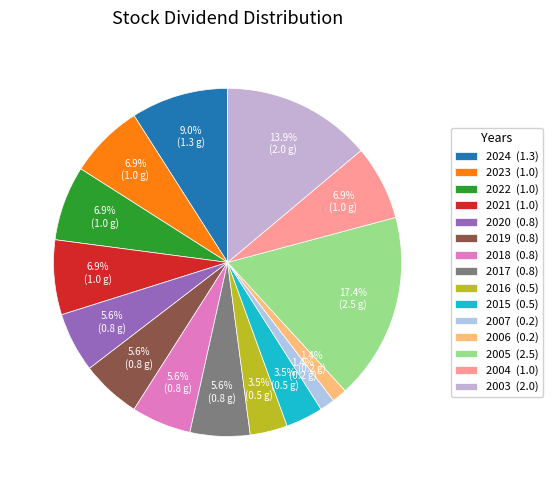

How many slices are in this pie chart?

15